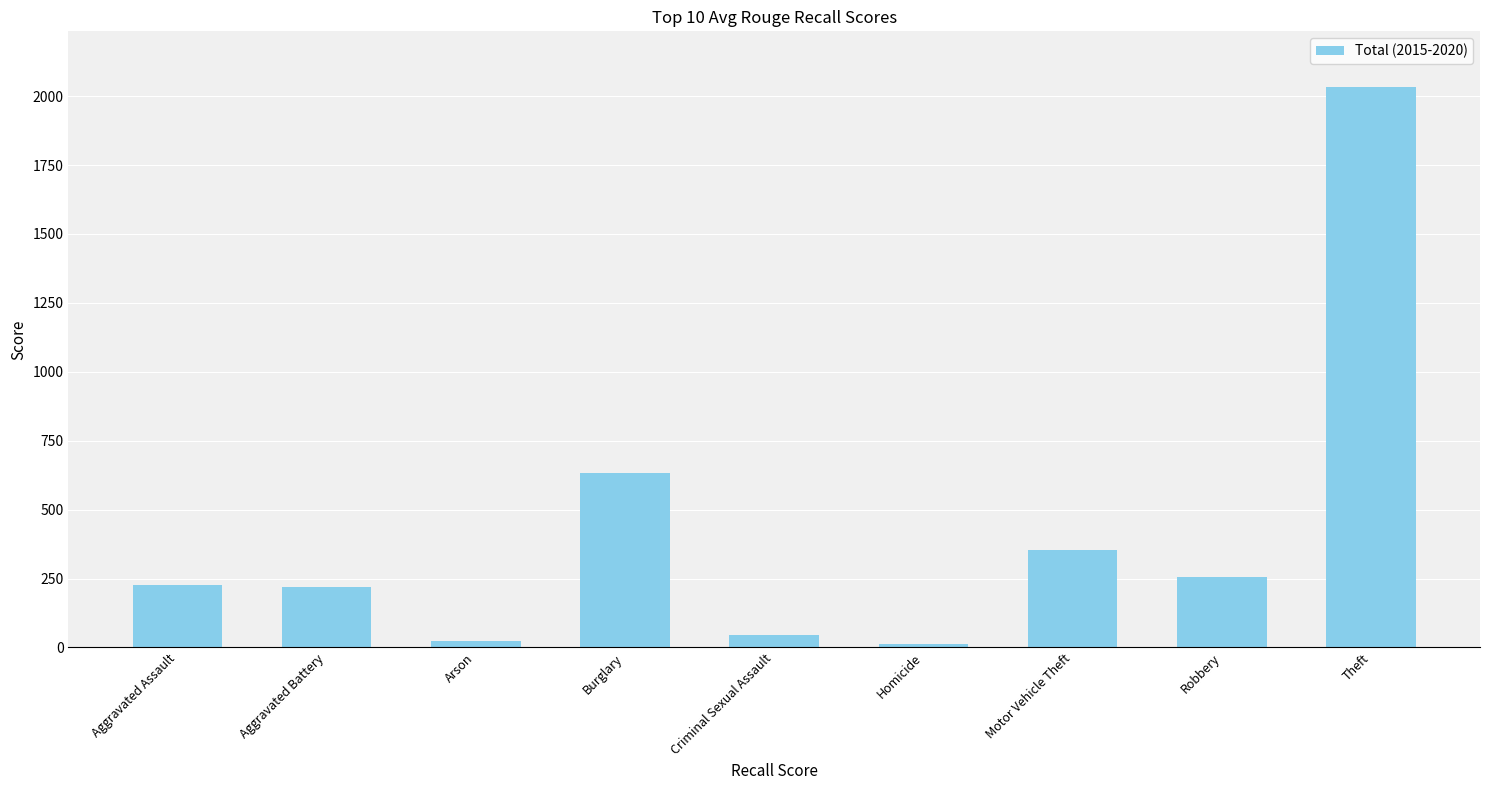

What is the label of the 1st bar from the left?

Aggravated Assault